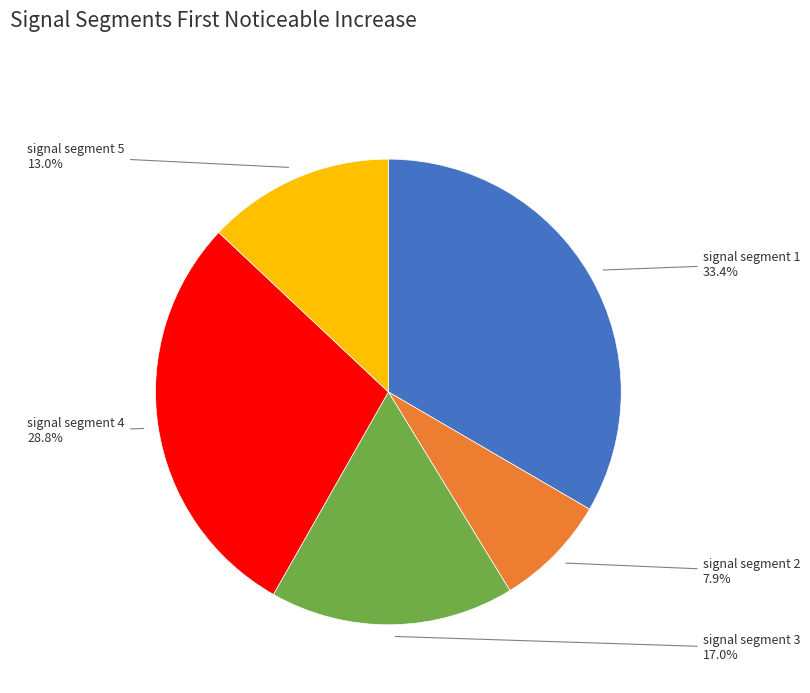

What percentage is NOT represented by signal segment 5?

87.0%